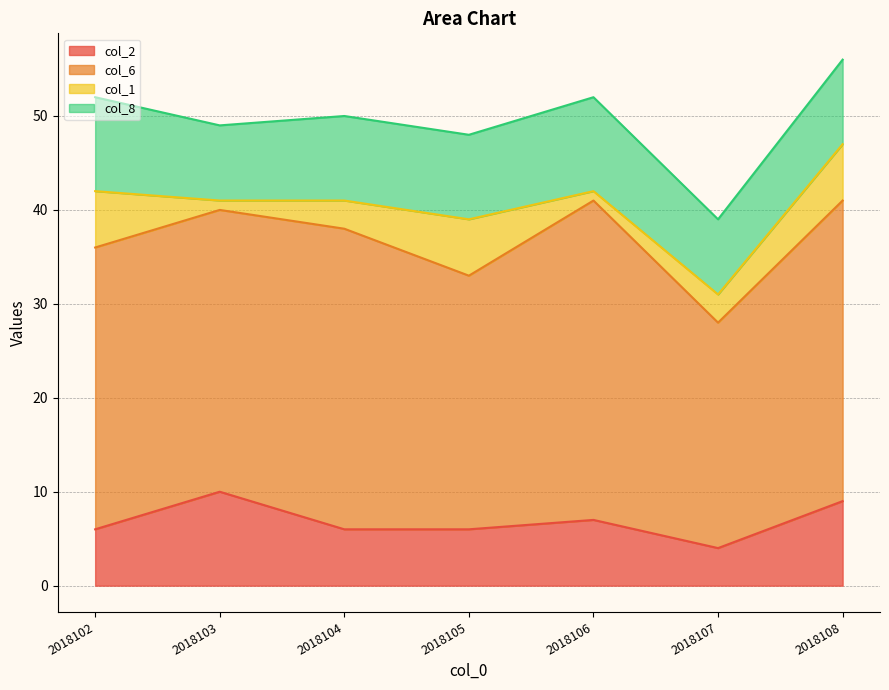

Which series has the largest total across all categories?

col_6